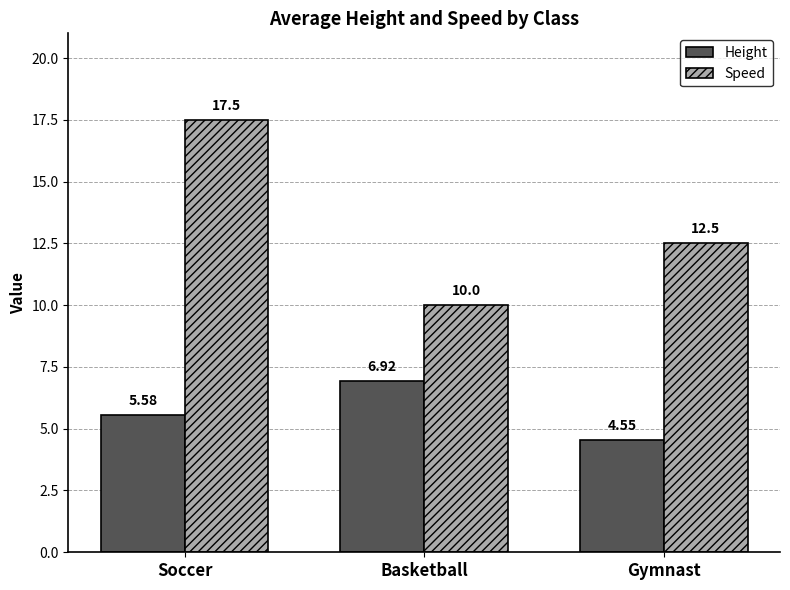

What is the average value of the Speed series?

13.3